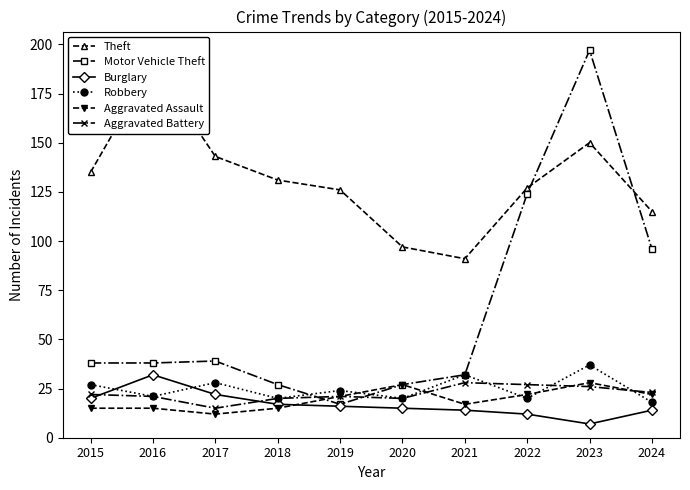

Between 2017 and 2020, which series saw the biggest shift?

Theft